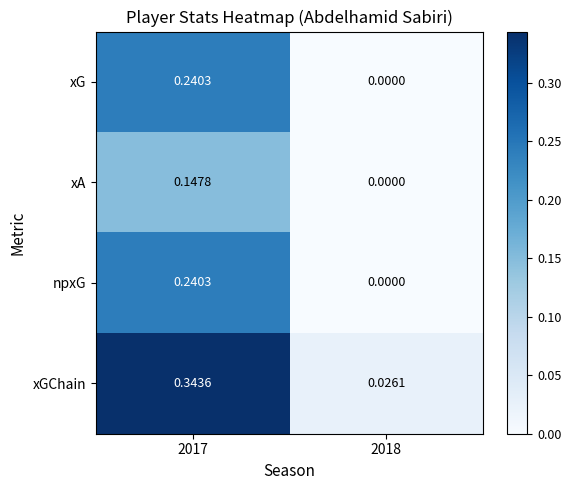

Which series has the widest spread of values?

xGChain